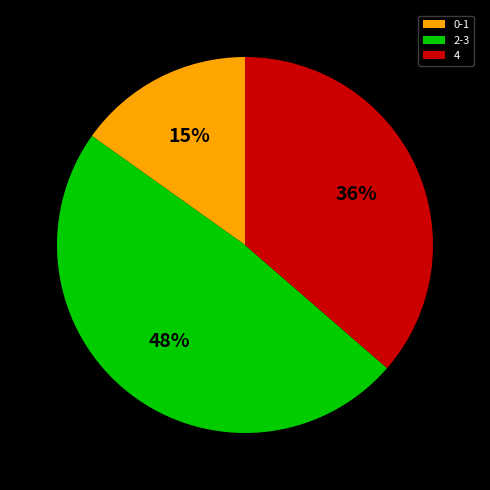

How many slices are in this pie chart?

3